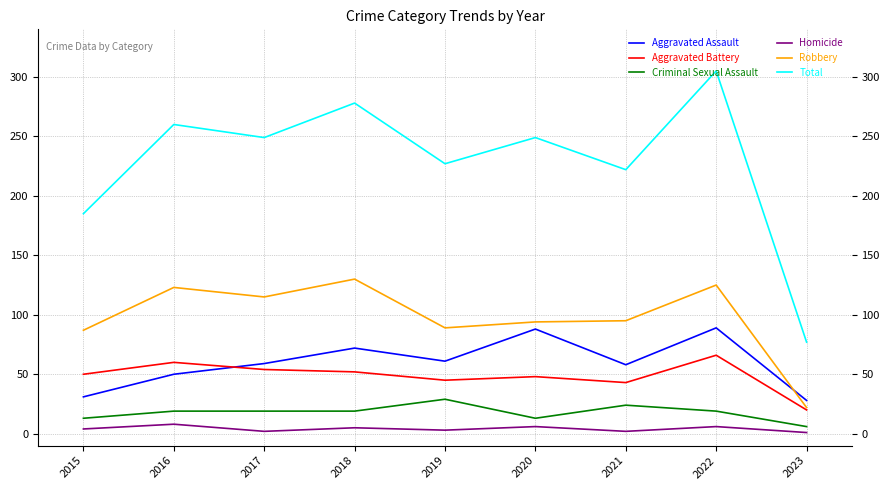

True or false: Total and Aggravated Assault intersect in this chart.

False